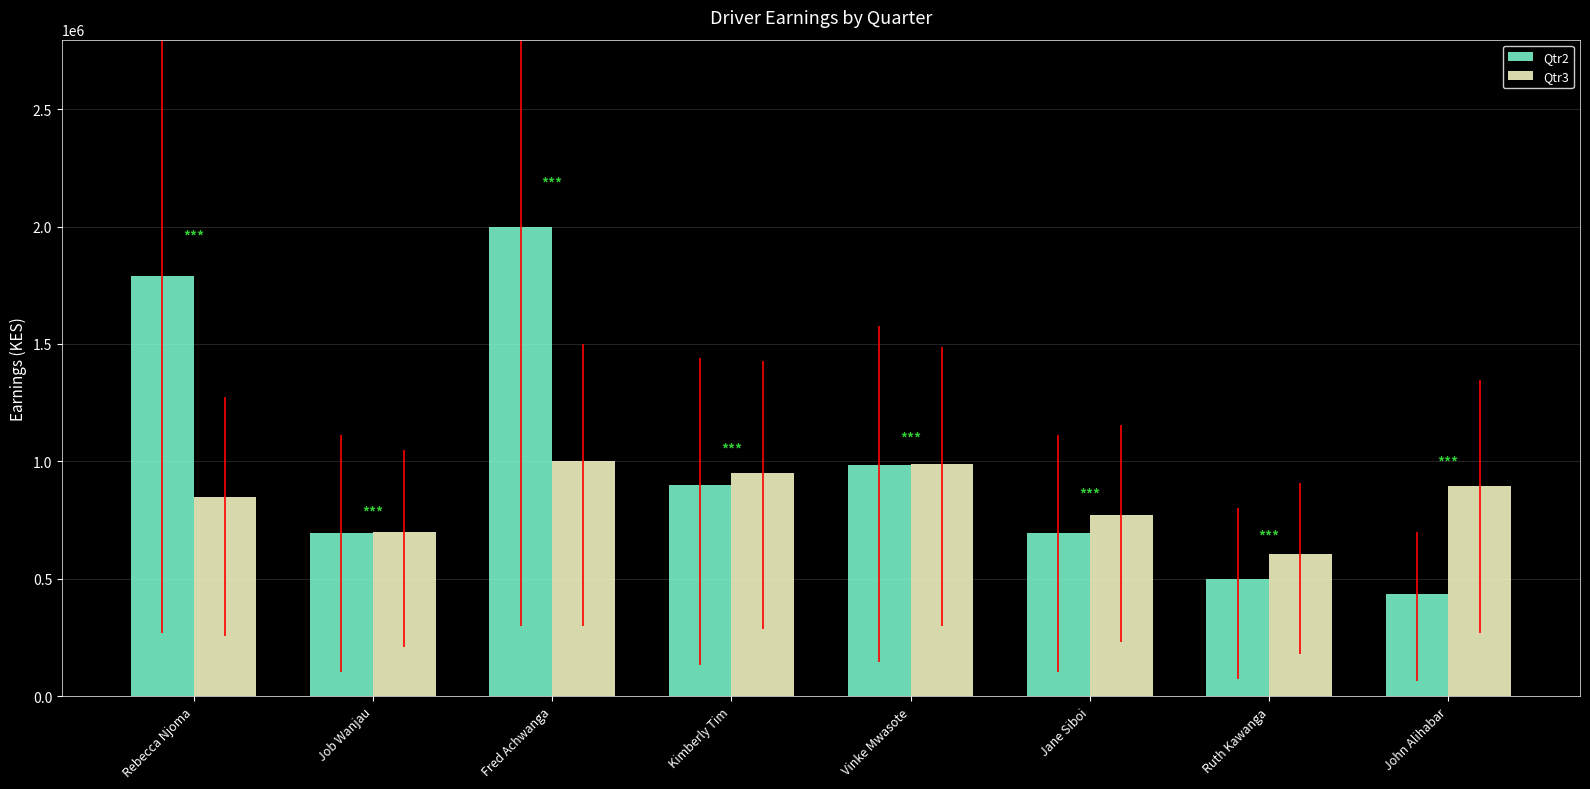

What is the maximum value for Qtr2?

1996900